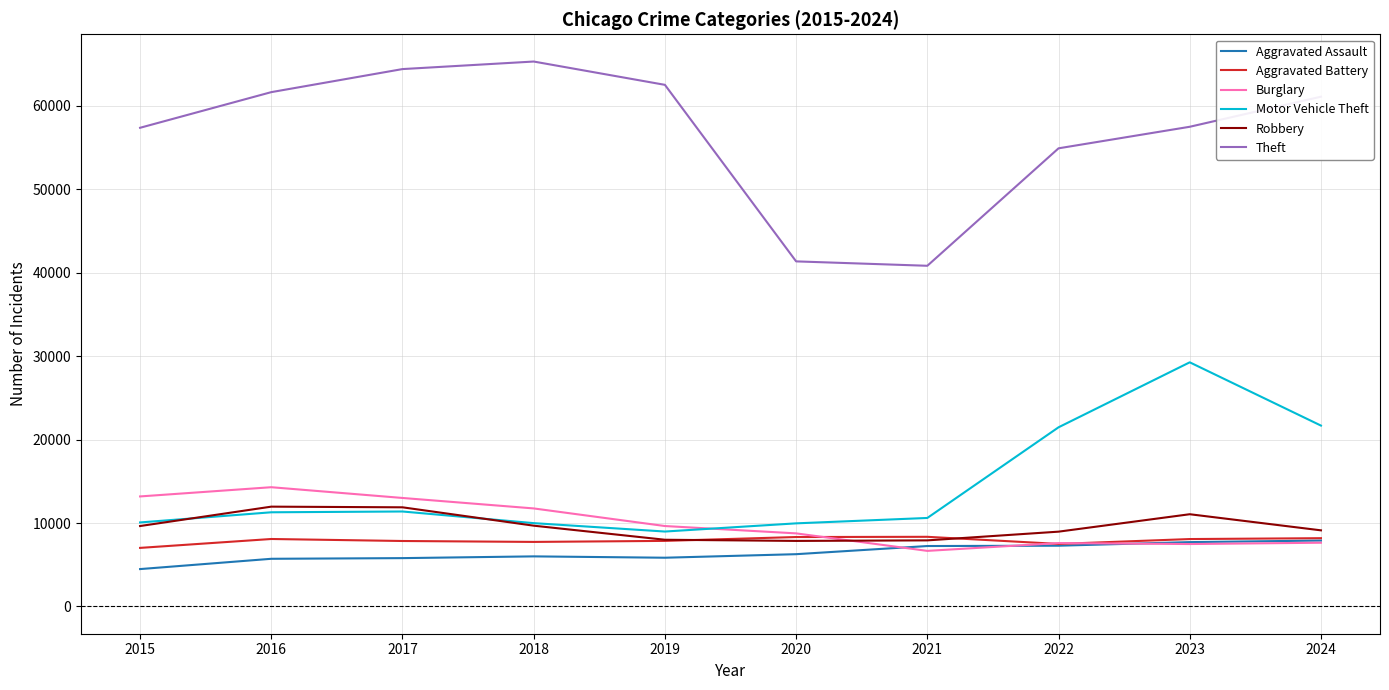

Does the chart have visible grid lines?

Yes